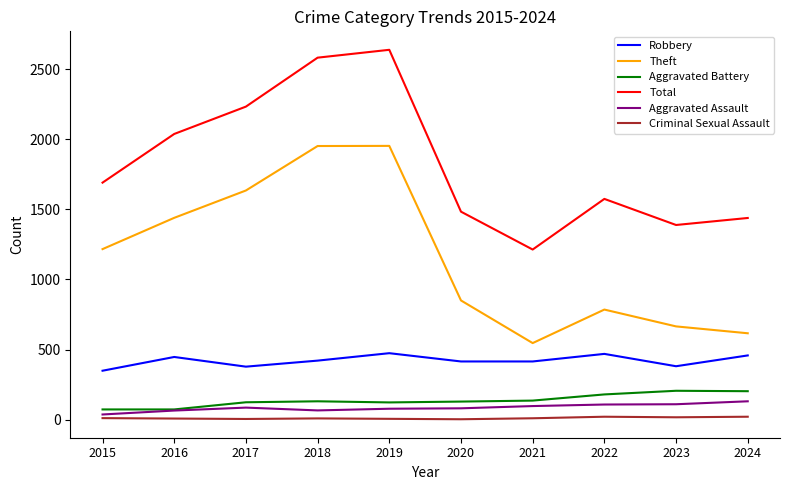

Which series changed the most between 2015 and 2023?

Theft